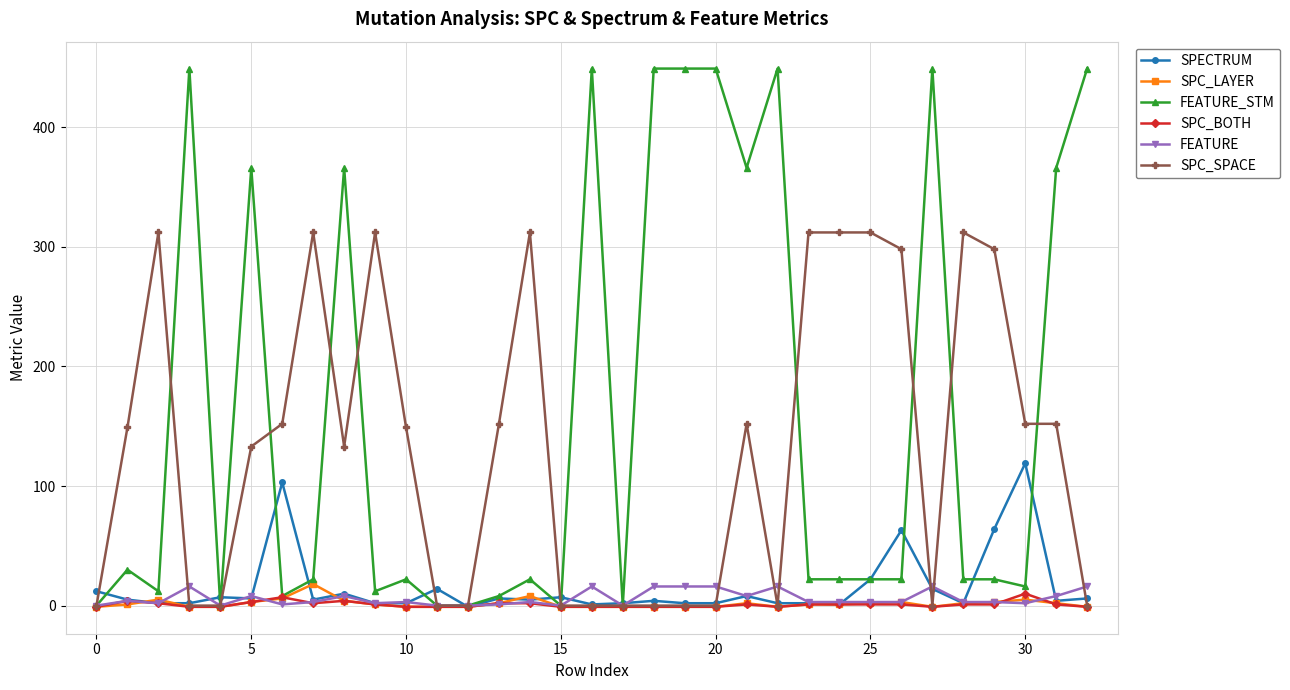

Which series has the largest range (max minus min)?

FEATURE_STM